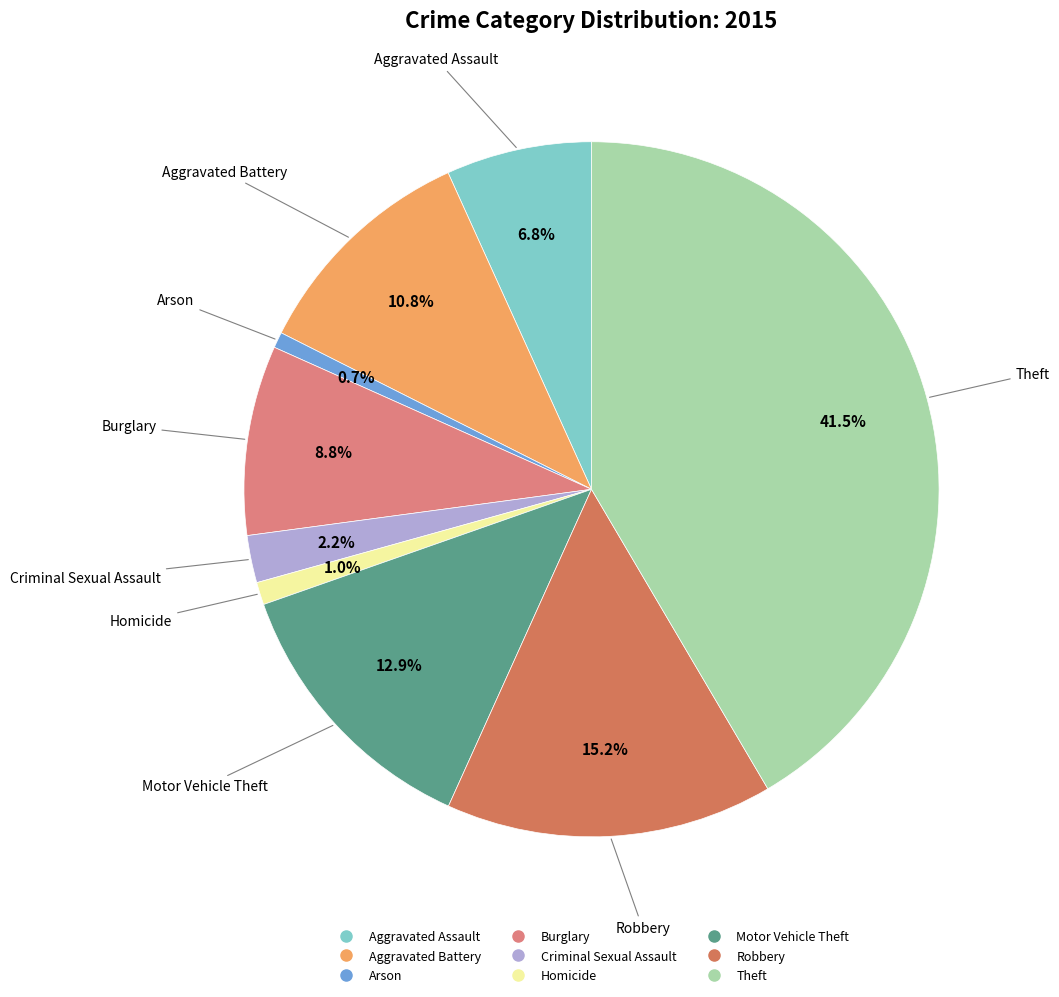

To the nearest percent, what percentage of the pie is Burglary?

9%